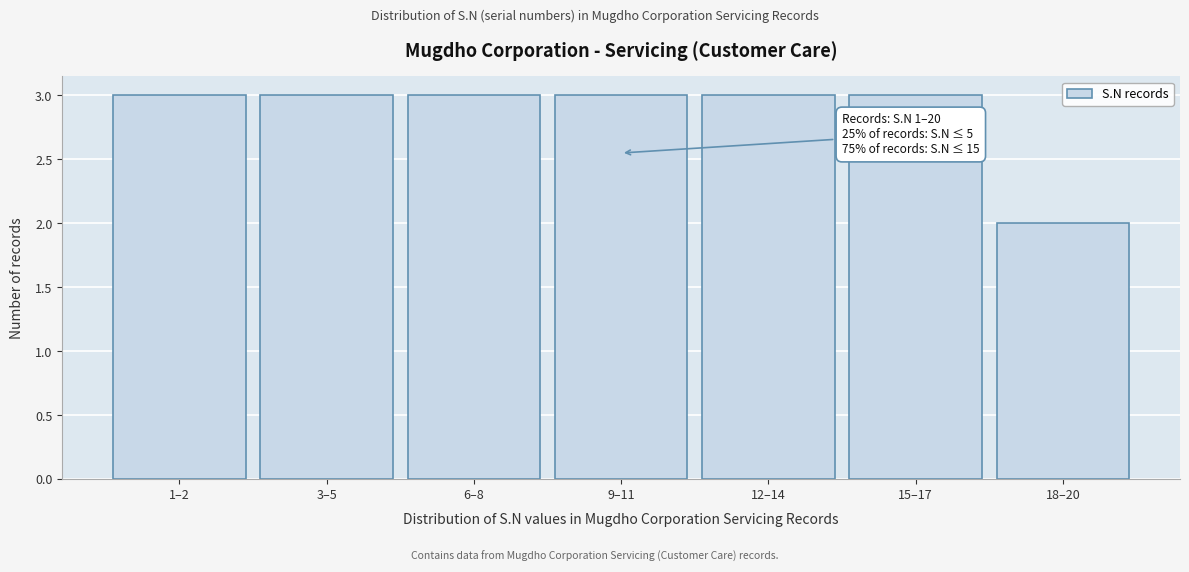

Reading left to right, list all the values displayed in this chart.

1–2=3	3–5=3	6–8=3	9–11=3	12–14=3	15–17=3	18–20=2